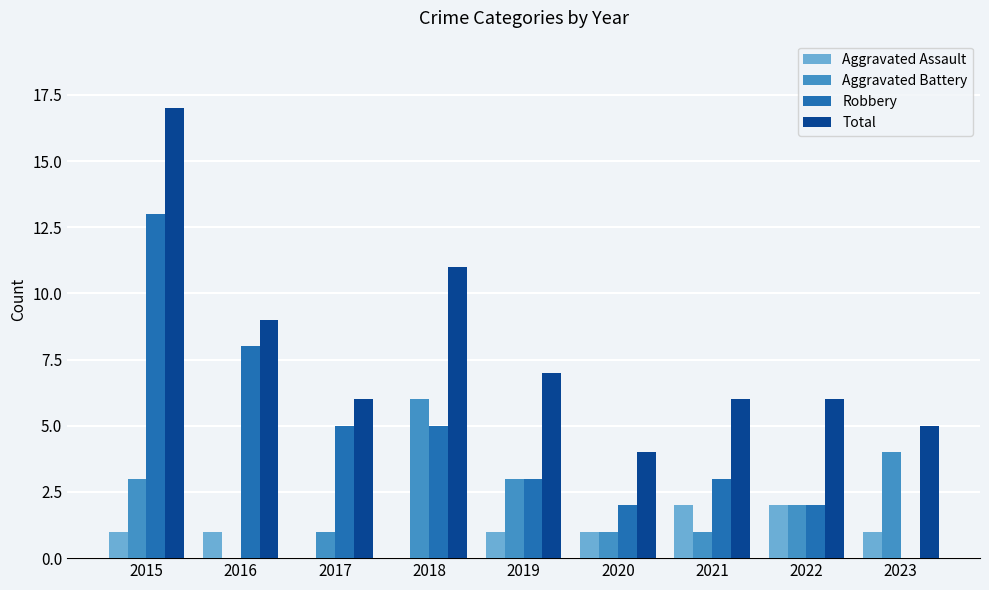

Is it true that Aggravated Battery equals 0 at 2021?

False